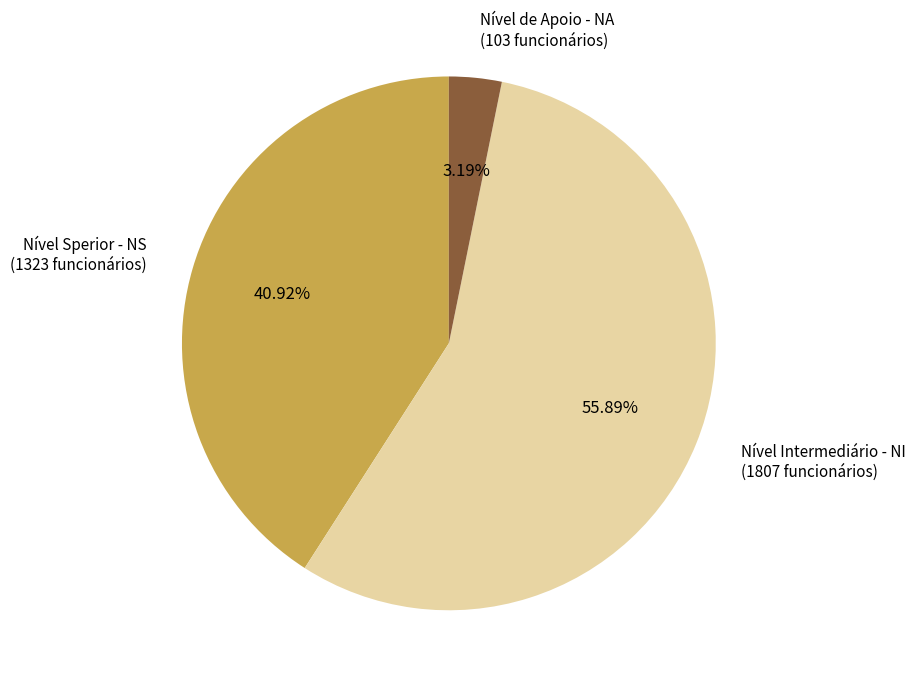

Combined, what portion of the pie is Nível Sperior - NS and Nível Intermediário - NI?

96.8%